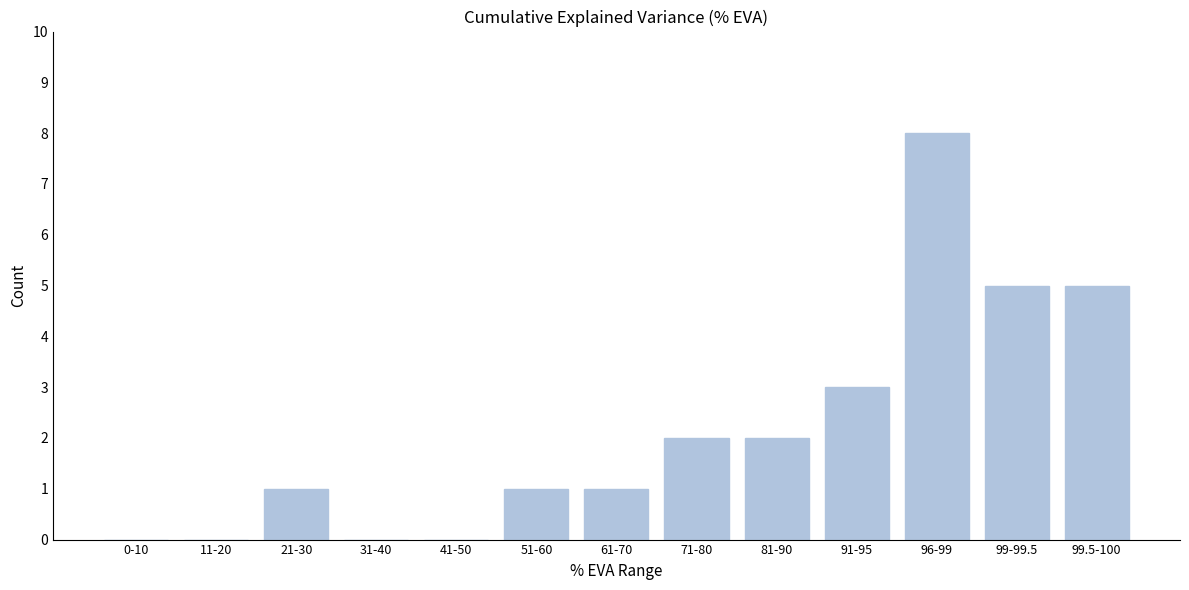

Reading right to left, transcribe all the data shown in this chart.

99.5-100=5	99-99.5=5	96-99=8	91-95=3	81-90=2	71-80=2	61-70=1	51-60=1	41-50=0	31-40=0	21-30=1	11-20=0	0-10=0